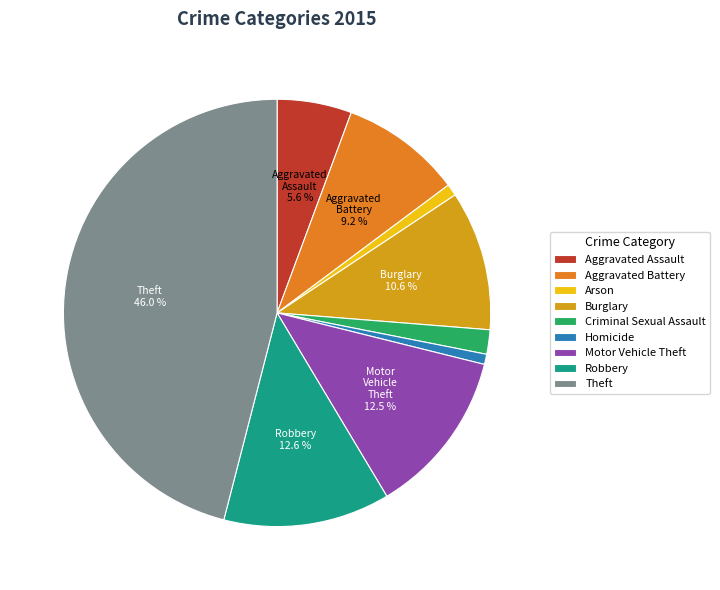

Which category has the biggest portion of the pie?

Theft